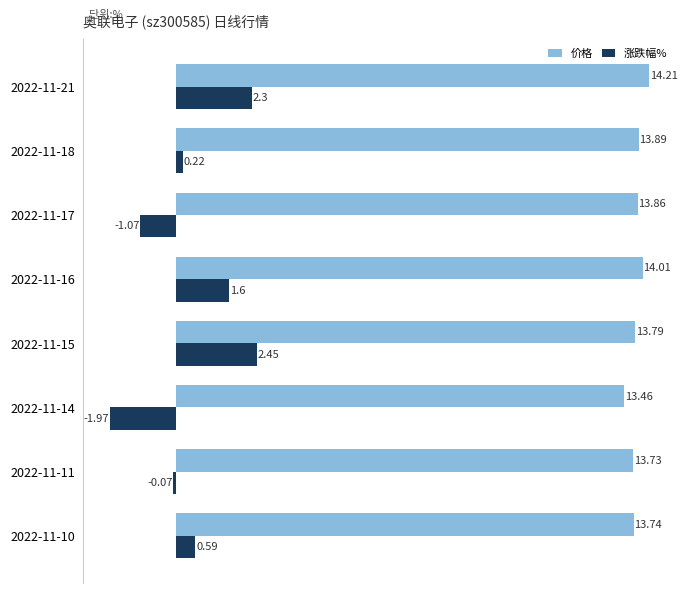

At 2022-11-11, list the series in order from largest to smallest.

价格, 涨跌幅%